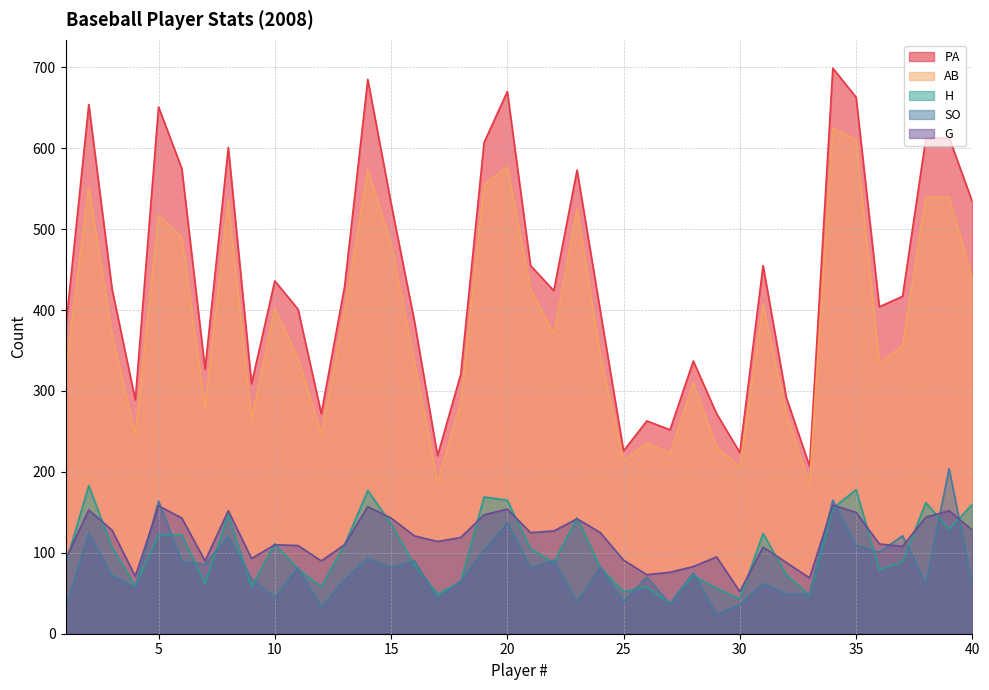

True or false: G and AB intersect in this chart.

False